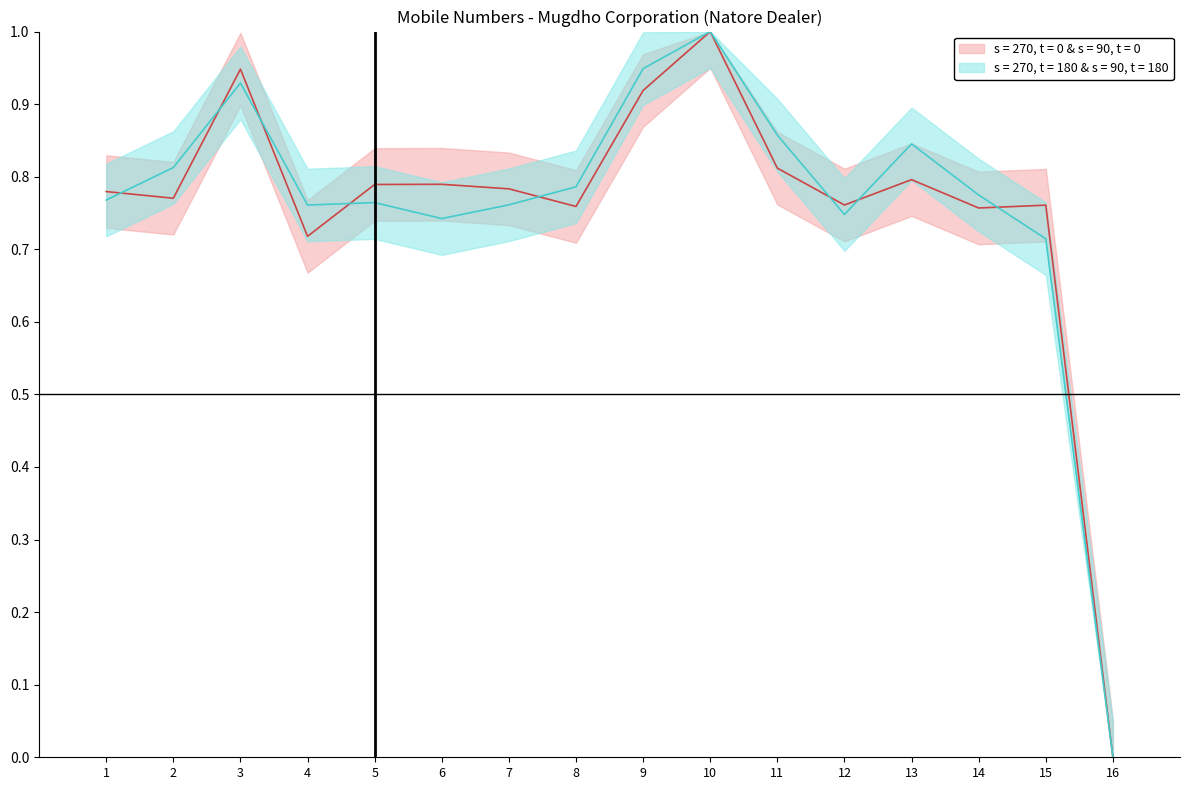

How many positive values does the Mobile Number (series 2) series have?

15